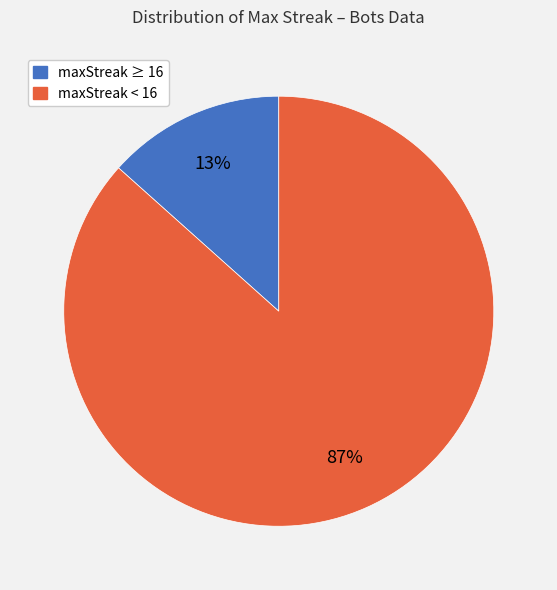

Count the number of slices in the pie.

2